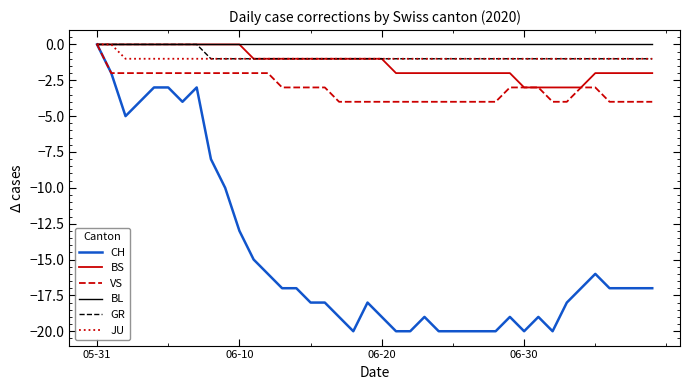

Which series has the widest spread of values?

CH